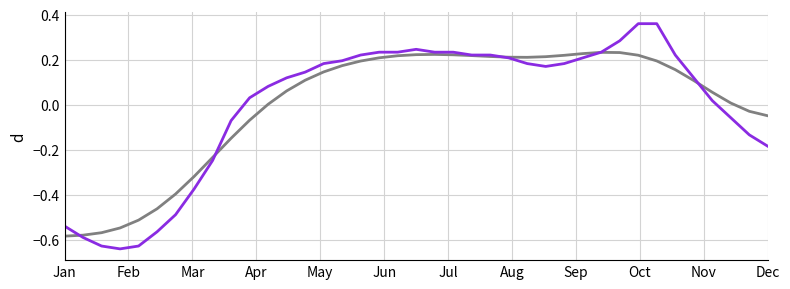

Is it true that col_1_smooth equals 0.2 at 23?

True